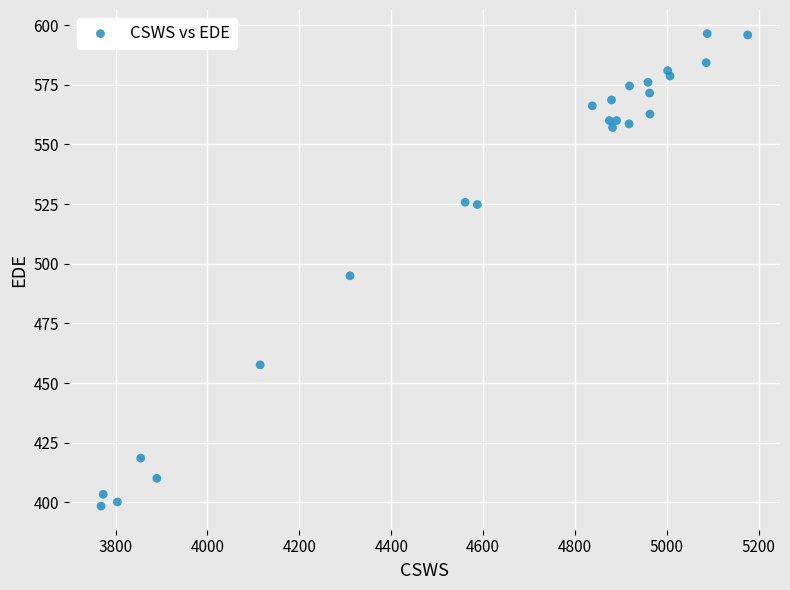

What is the range of Y values (max minus min)?

198.0